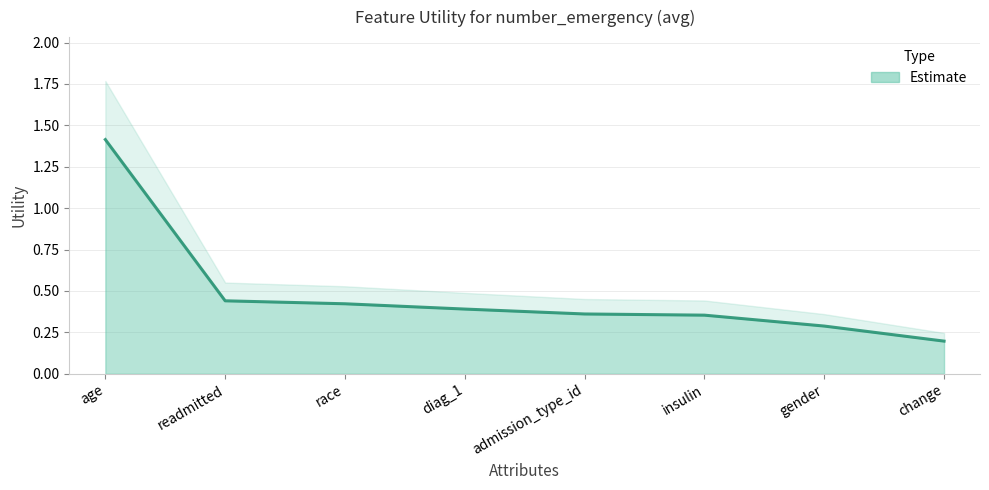

At which label is the value closest to 0?

change